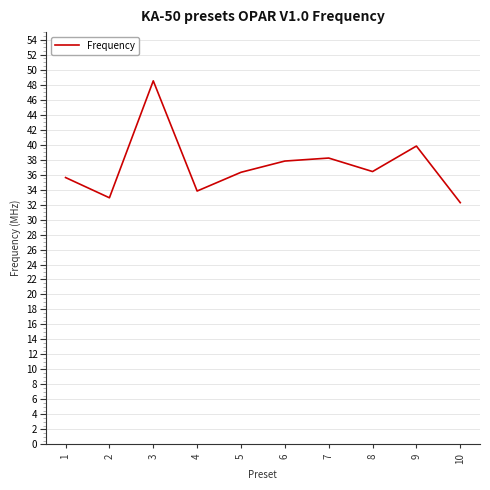

True or false: the data has more than 1 interior local peaks.

True